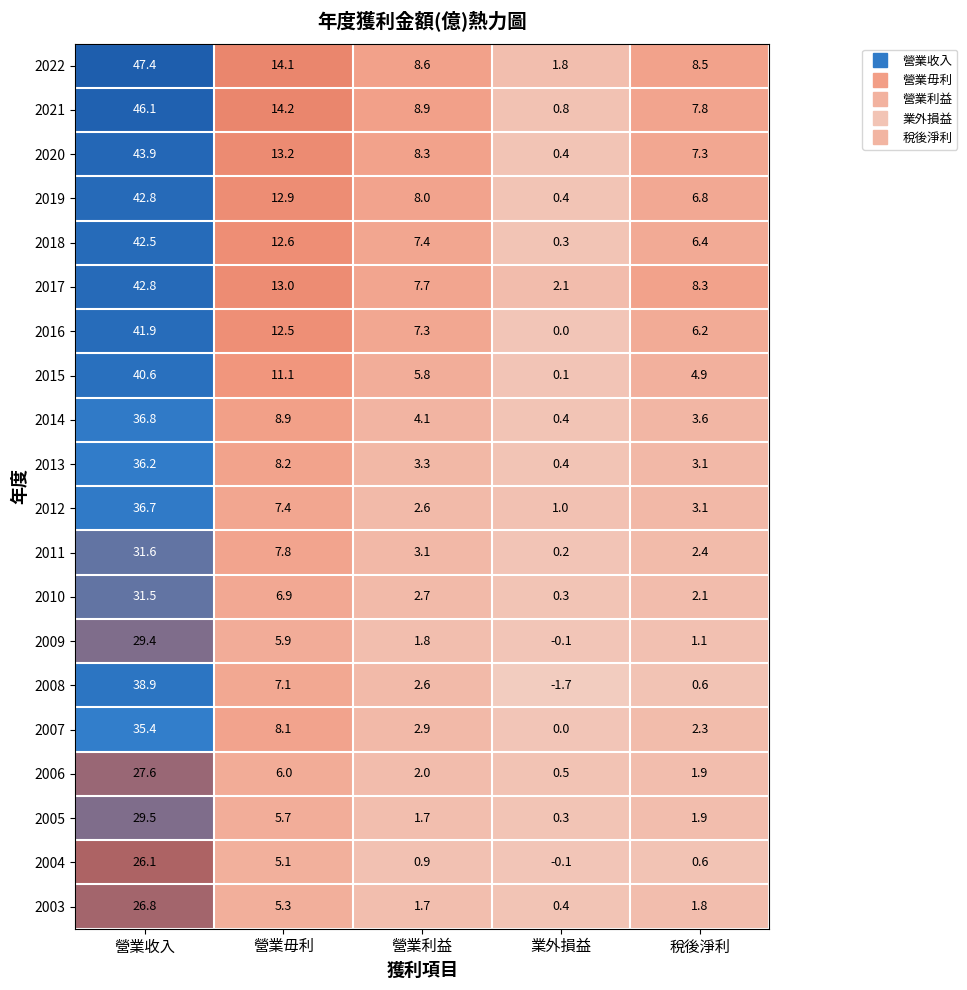

At which label does 2022 first exceed 8?

營業收入